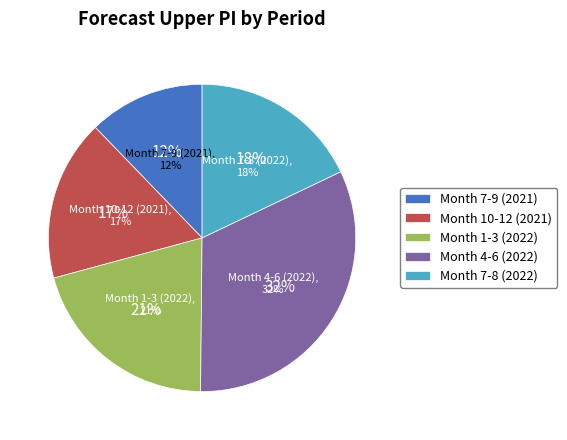

Do 4 and 4 together represent more than half of the pie?

No